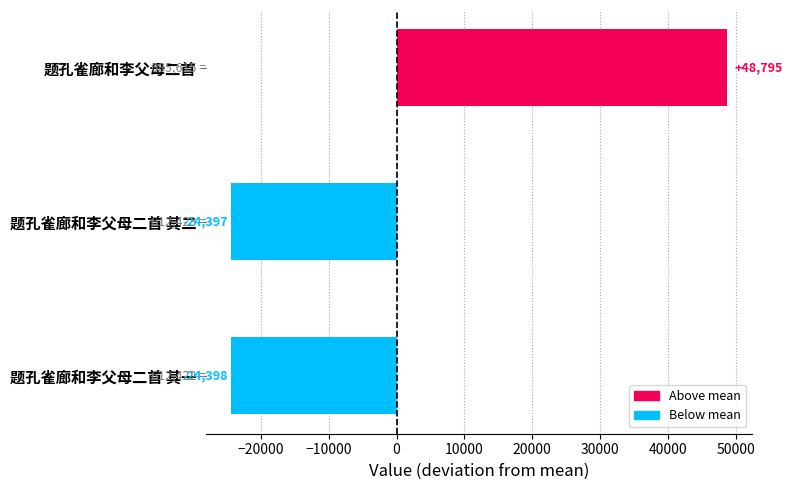

Reading top to bottom, extract all data points from this chart.

48795	-24397	-24398